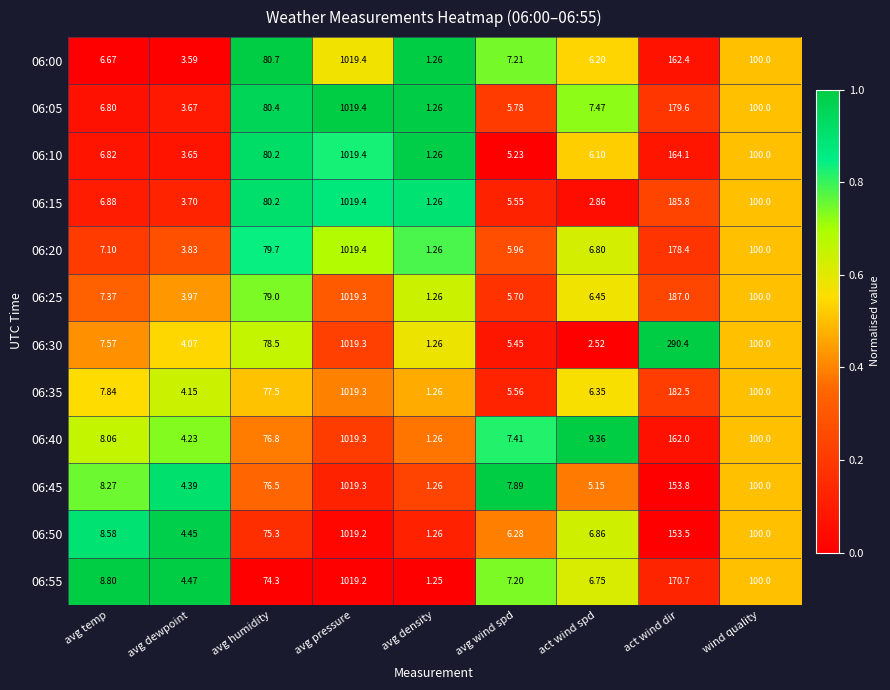

Which label corresponds to the largest value in the chart?

avg pressure